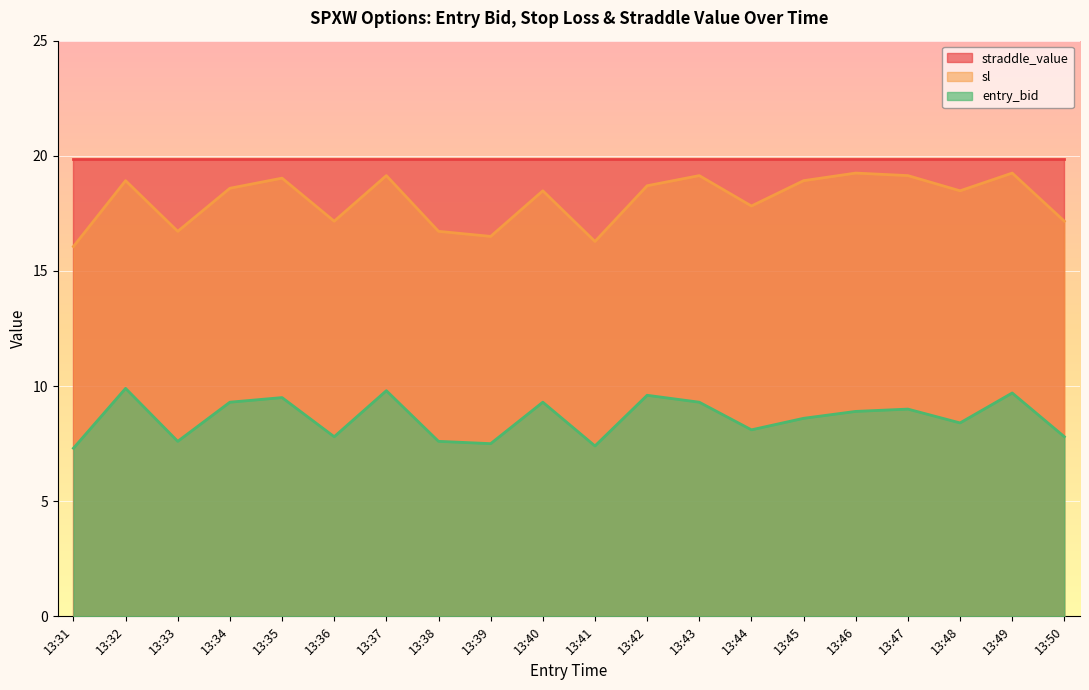

How many categories are shown in the chart?

20